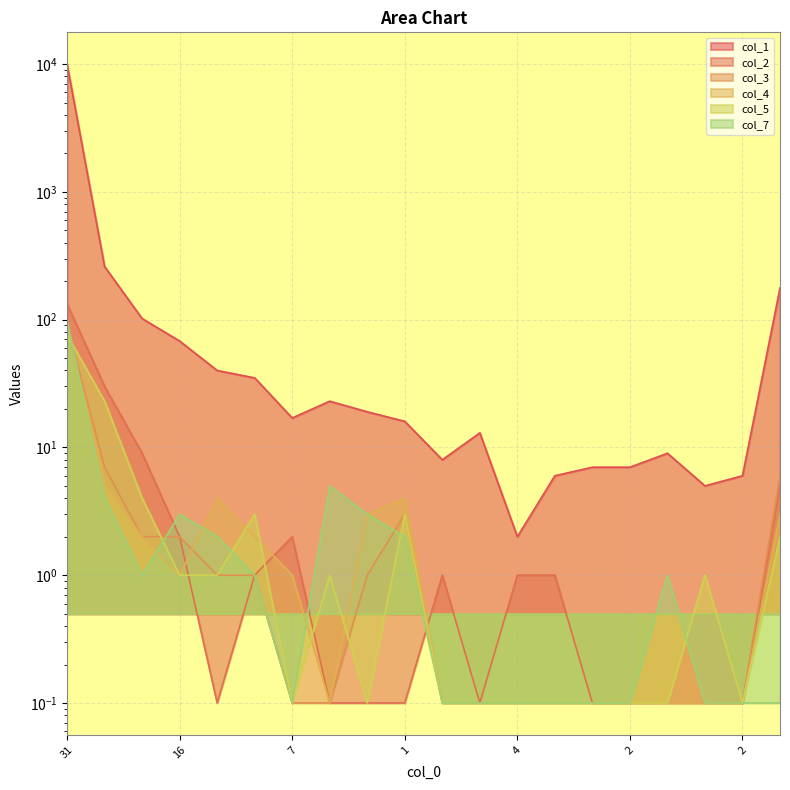

Between 2 and 2, which series saw the biggest shift?

col_1